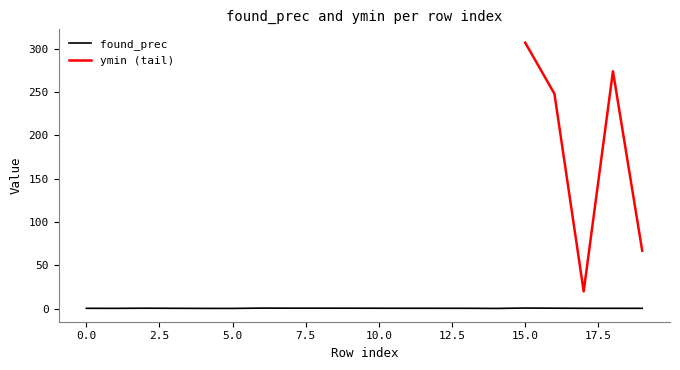

How many interior local valleys (lower than both neighbors) does the data have?

3